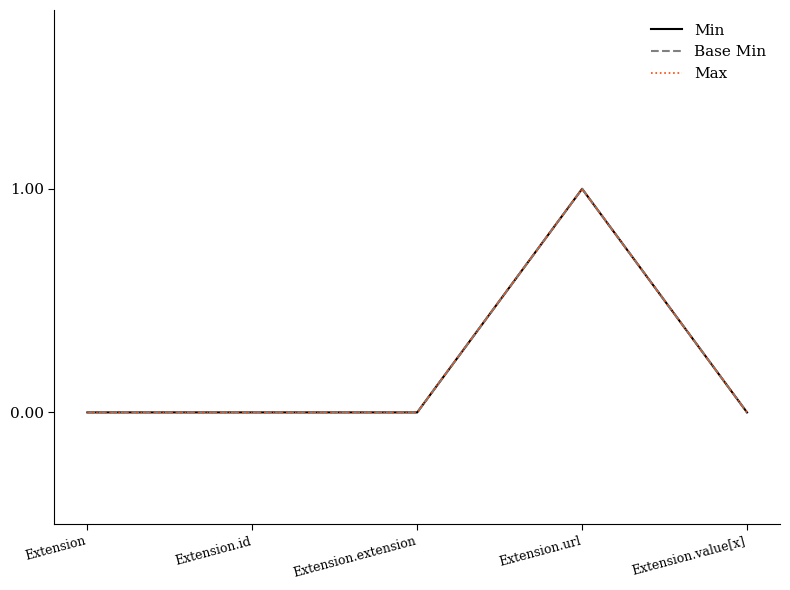

Is it true that Max equals 0 at Extension.id?

True